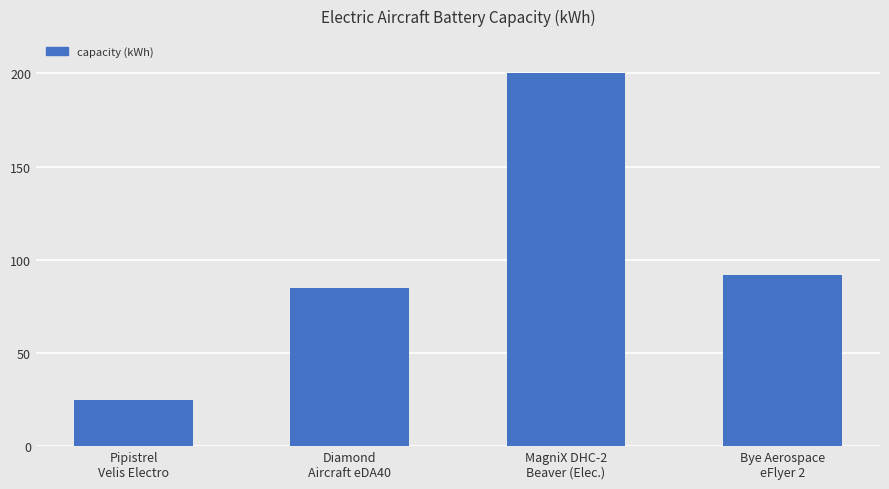

True or false: the data shows 85.0 at Diamond
Aircraft eDA40.

True